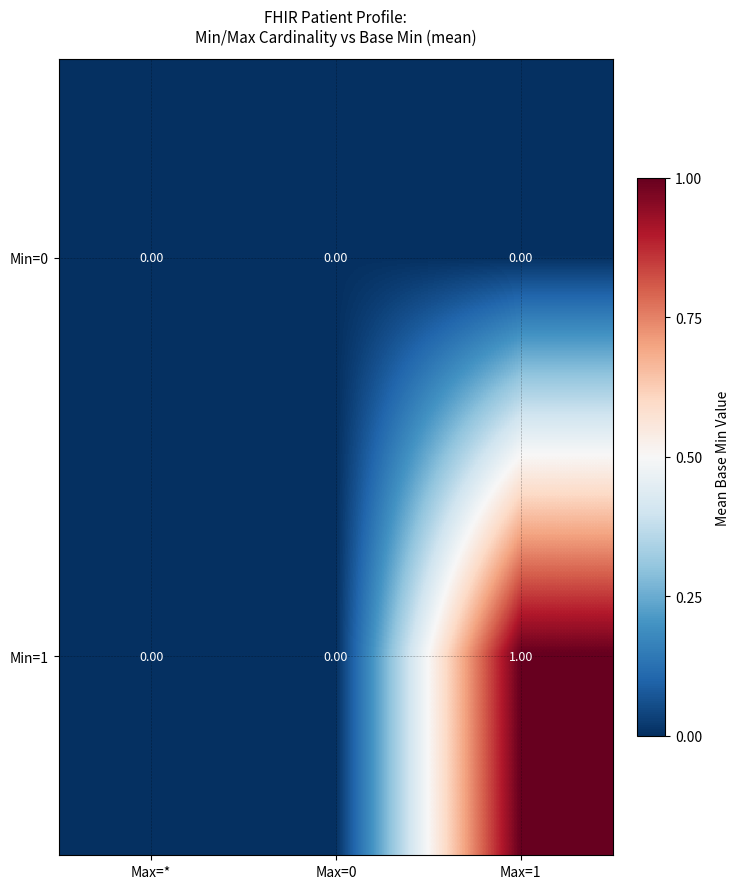

Between Max=* and Max=1, which series saw the biggest shift?

Min=1